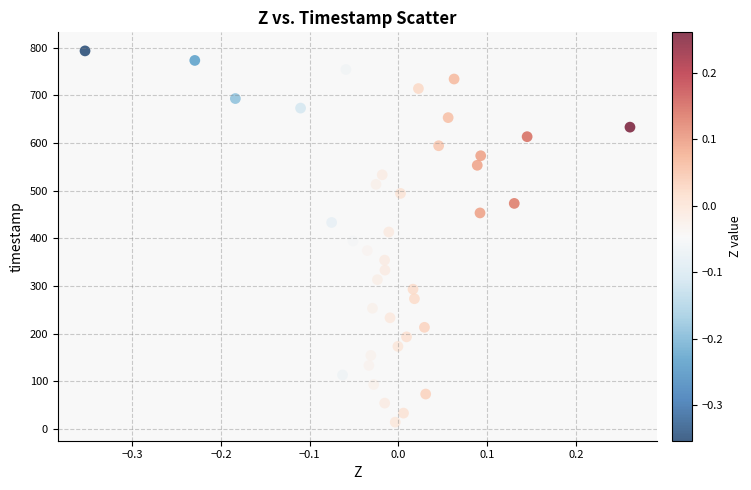

What is the range of Y values (max minus min)?

779